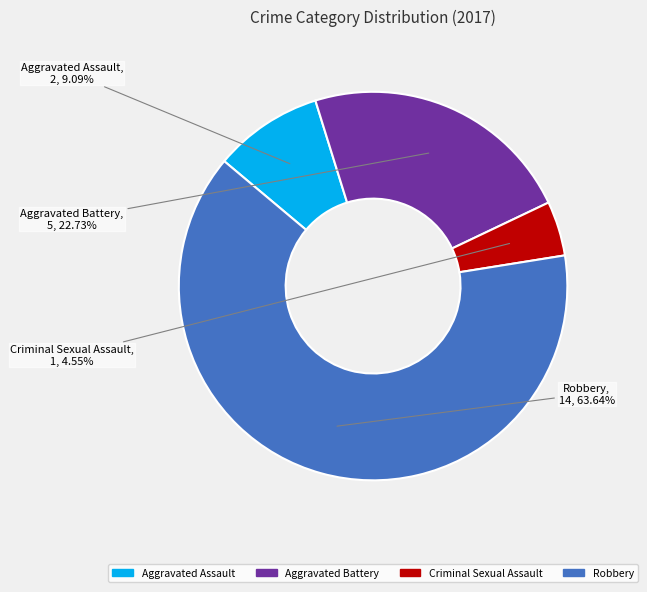

Between Robbery and Aggravated Battery, which is larger?

Robbery